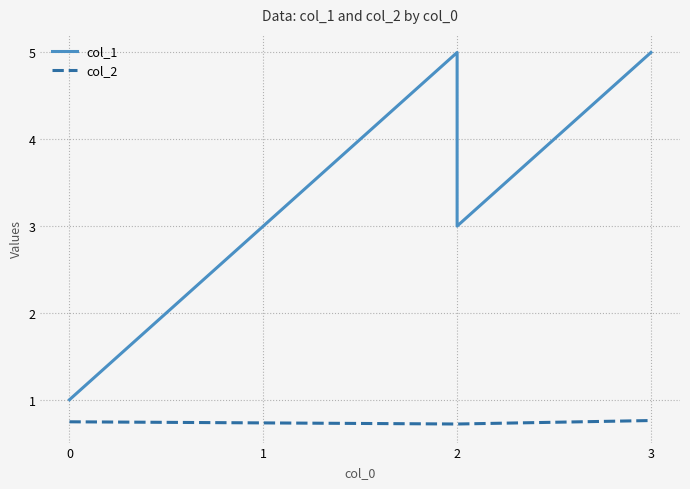

True or false: col_1 has more than 0 interior local peaks.

True